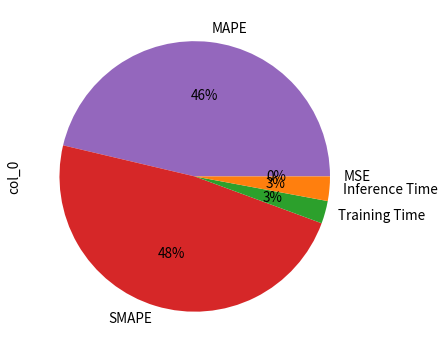

To the nearest percent, what portion does SMAPE represent?

48%